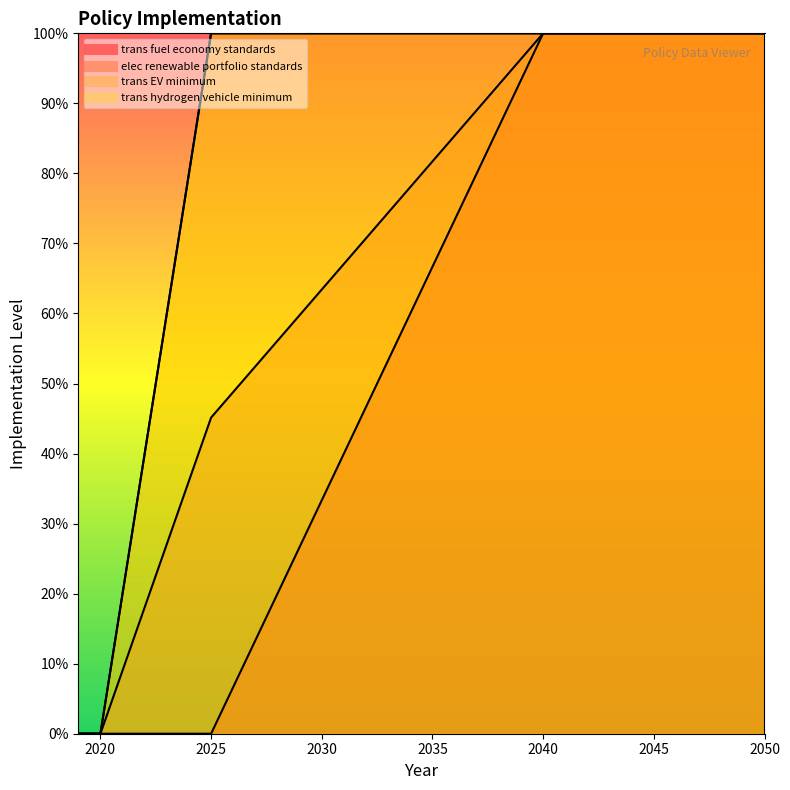

Count the number of data series in this chart.

4